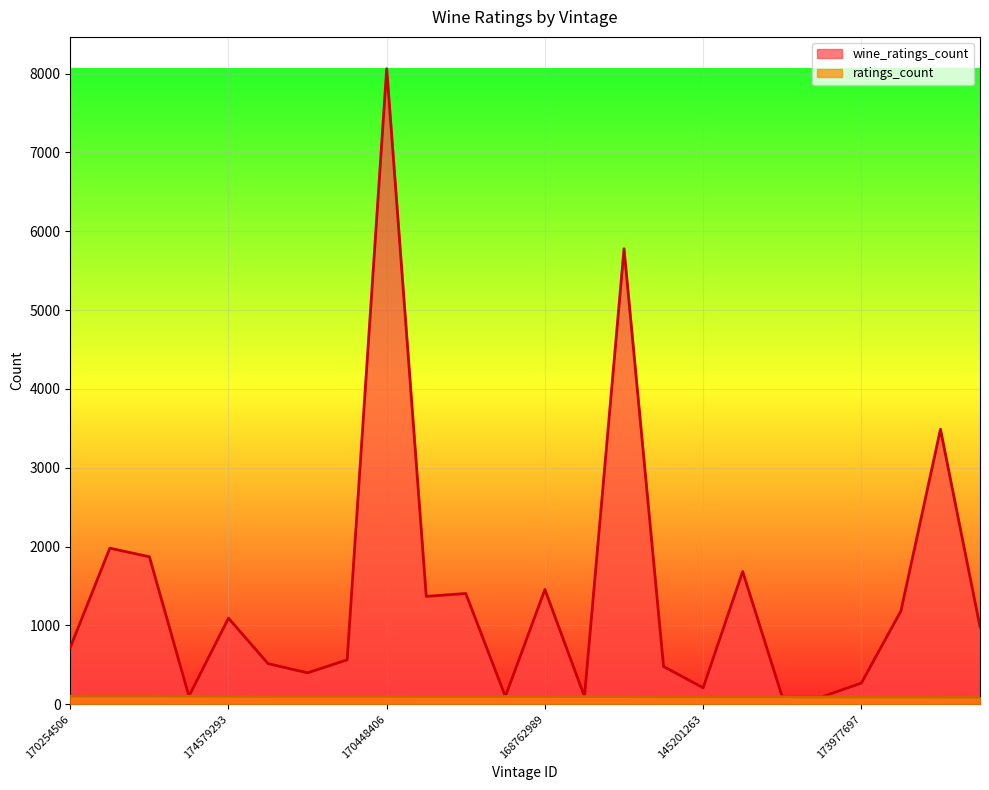

How many data points does each series have?

24